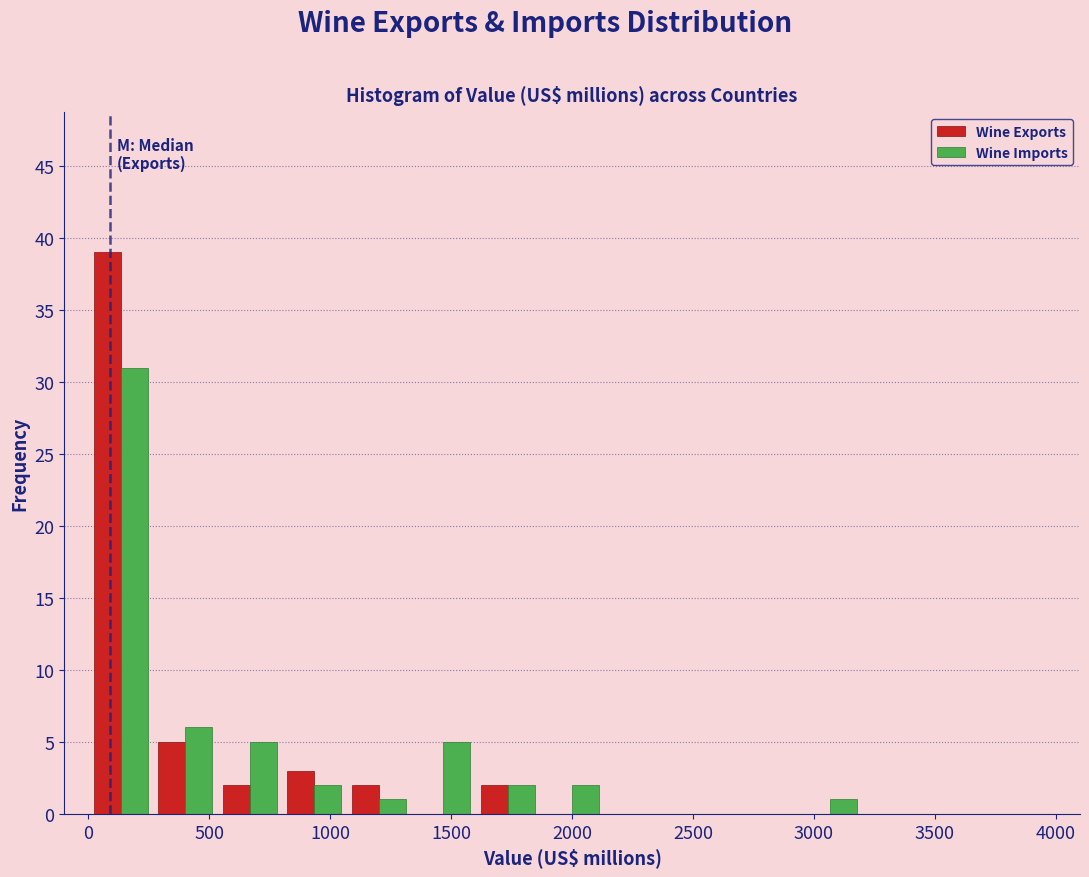

Reading left to right, transcribe this chart: for each range on the x-axis, give the height of each series' bar. Neither the bar edges nor the heights are printed on the chart, so give them approximately, as read against the axes.

0 to 250: Wine Exports=39	Wine Imports=31
250 to 550: Wine Exports=5	Wine Imports=6
550 to 800: Wine Exports=2	Wine Imports=5
800 to 1050: Wine Exports=3	Wine Imports=2
1050 to 1350: Wine Exports=2	Wine Imports=1
1350 to 1600: Wine Exports=0	Wine Imports=5
1600 to 1850: Wine Exports=2	Wine Imports=2
1850 to 2150: Wine Exports=0	Wine Imports=2
2150 to 2400: Wine Exports=0	Wine Imports=0
2400 to 2650: Wine Exports=0	Wine Imports=0
2650 to 2950: Wine Exports=0	Wine Imports=0
2950 to 3200: Wine Exports=0	Wine Imports=1
3200 to 3450: Wine Exports=0	Wine Imports=0
3450 to 3750: Wine Exports=0	Wine Imports=0
3750 to 4000: Wine Exports=0	Wine Imports=0